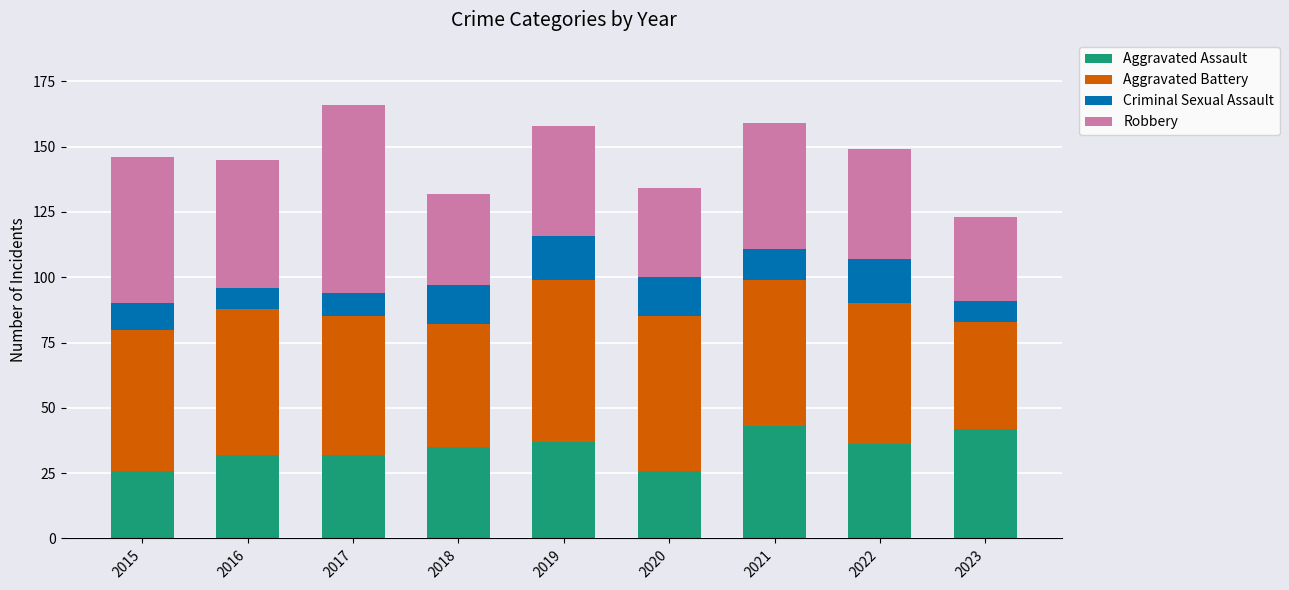

Is it true that Aggravated Assault equals 32 at 2017?

True